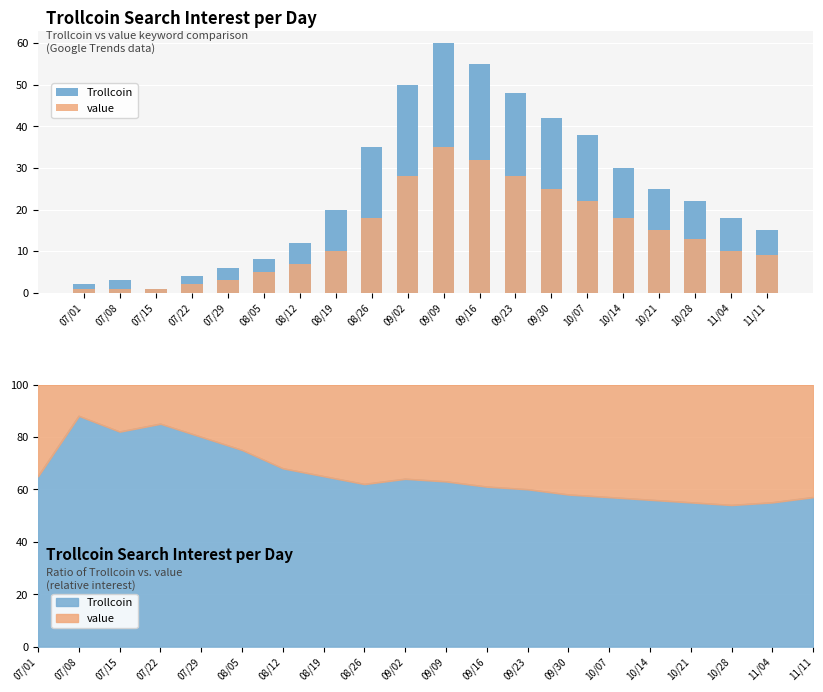

Count the number of categories in the chart.

20